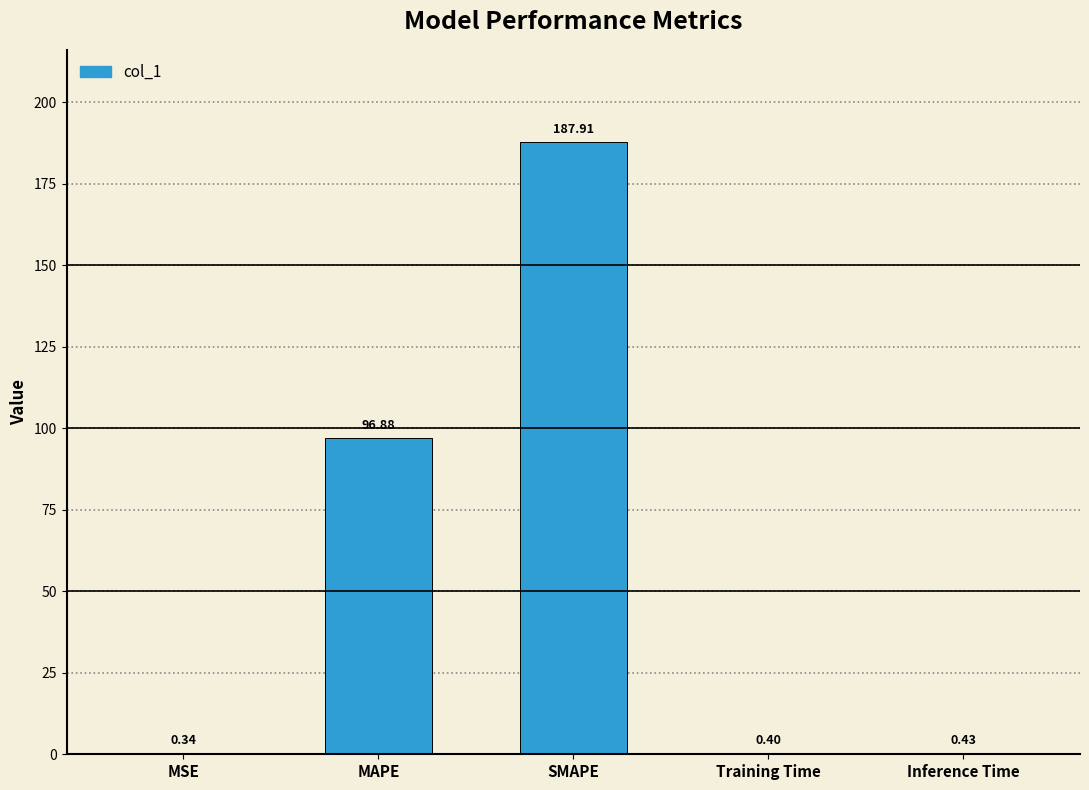

What is the change in value from MSE to Training Time?

+0.1